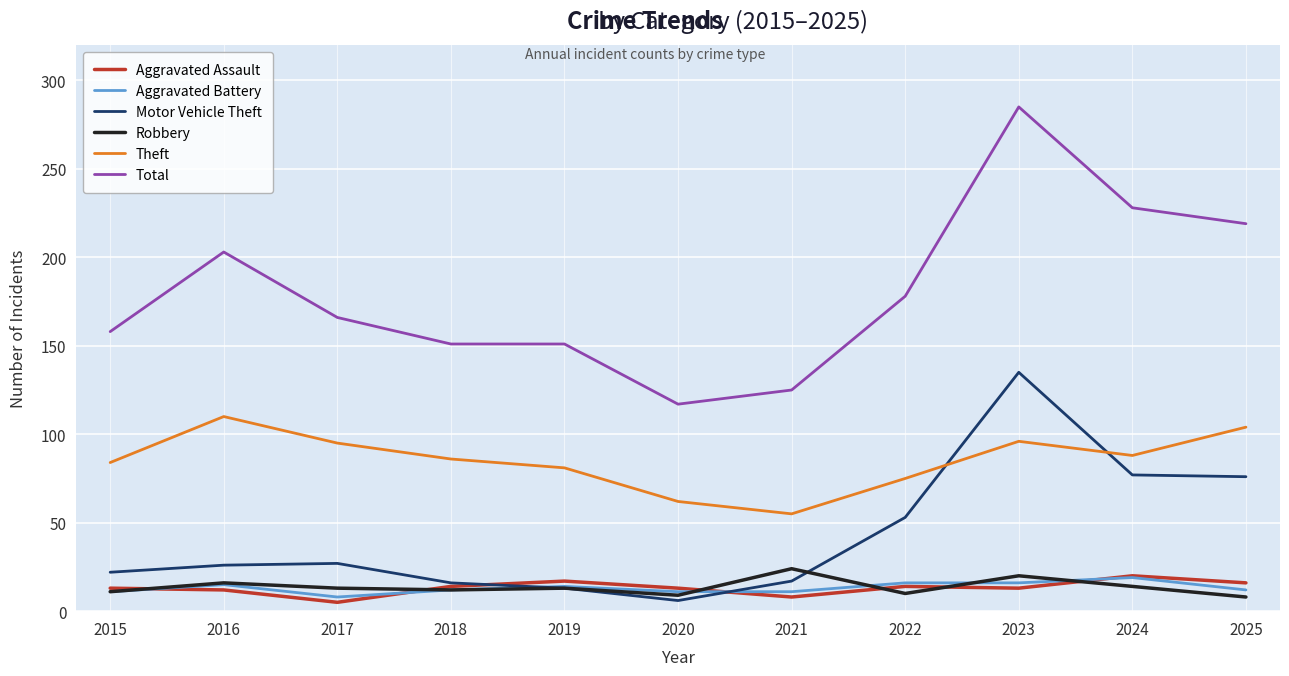

Is it true that Total equals 177 at 2020?

False